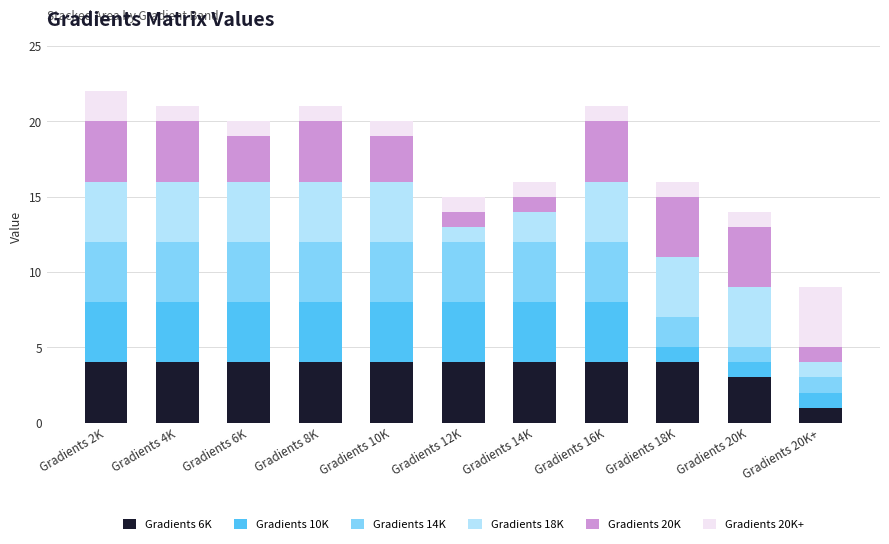

What is the highest value of the Gradients 6K series?

4